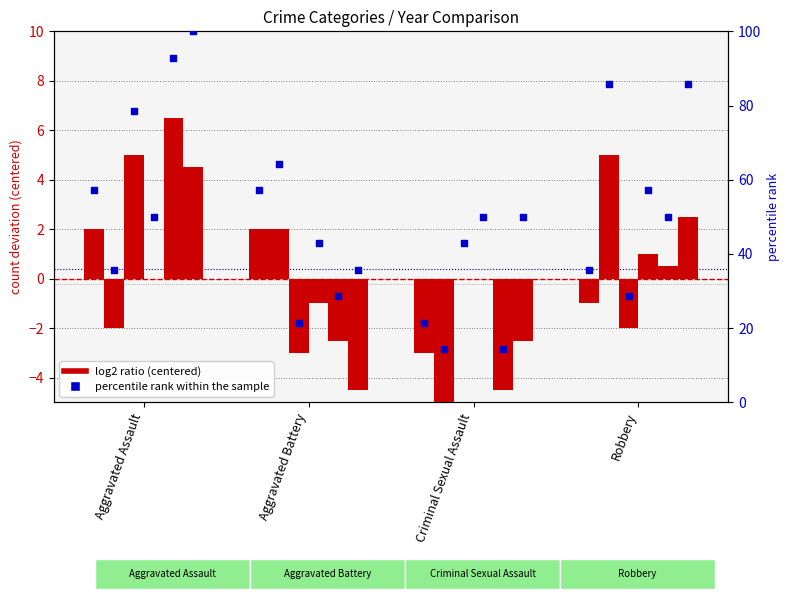

What is the change in value from Aggravated Assault to Criminal Sexual Assault?

-35.7